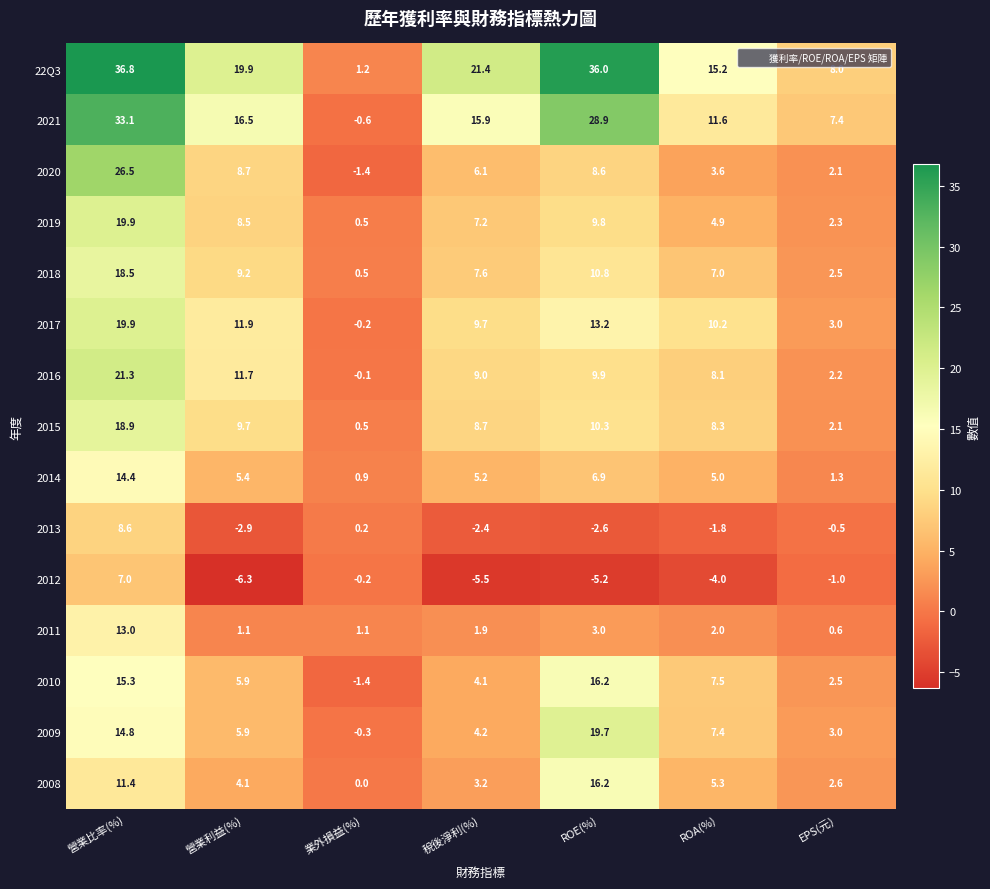

Where does the 2020 series first go above 6?

營業比率(%)